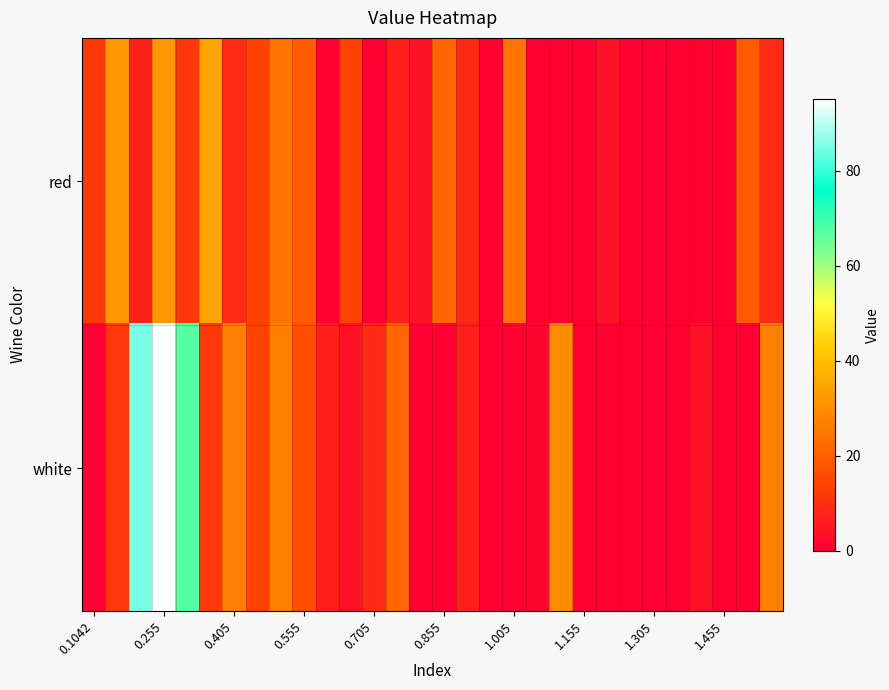

Reading left to right, transcribe all the data shown in this chart.

red: 11.6	31.8	6.5	31.8	11.6	34.4	9.0	14.1	24.2	19.2	0.0	14.1	0.0	6.5	4.0	21.7	9.0	0.0	24.2	0.0	0.0	0.0	4.0	0.0	0.0	0.0	0.0	0.0	19.2	9.0
white: 0.0	11.6	85.0	95.1	67.3	11.6	26.8	14.1	26.8	16.6	6.5	4.0	9.0	21.7	0.0	0.0	6.5	0.0	0.0	1.5	29.3	0.0	0.0	0.0	0.0	0.0	4.0	0.0	0.0	26.8